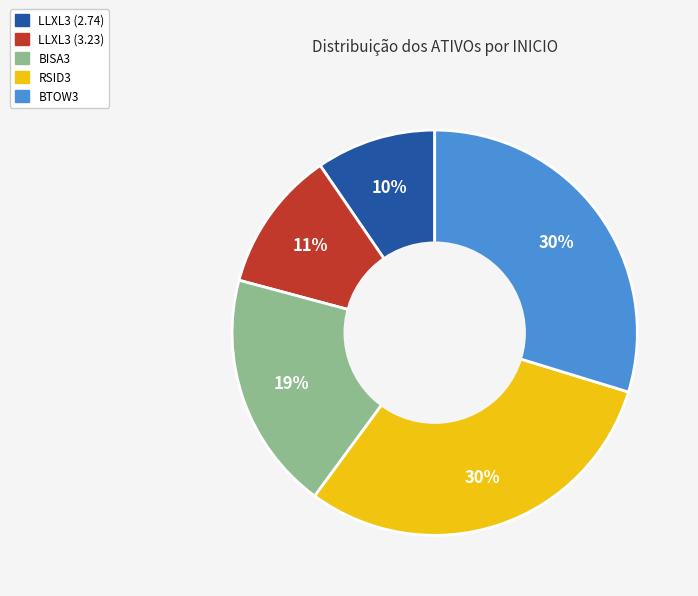

The BISA3 slice represents 19% of the pie. True or false?

True